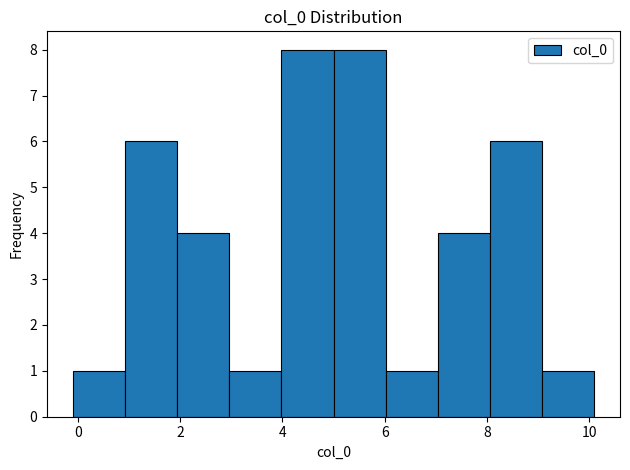

Reading left to right, list every bar in this chart as the range it spans on the x-axis followed by its height. Neither the bar edges nor the heights are printed on the chart, so give them approximately, as read against the axes.

0 to 1: 1
1 to 2: 6
2 to 3: 4
3 to 4: 1
4 to 5: 8
5 to 6: 8
6 to 7: 1
7 to 8: 4
8 to 9: 6
9 to 10: 1